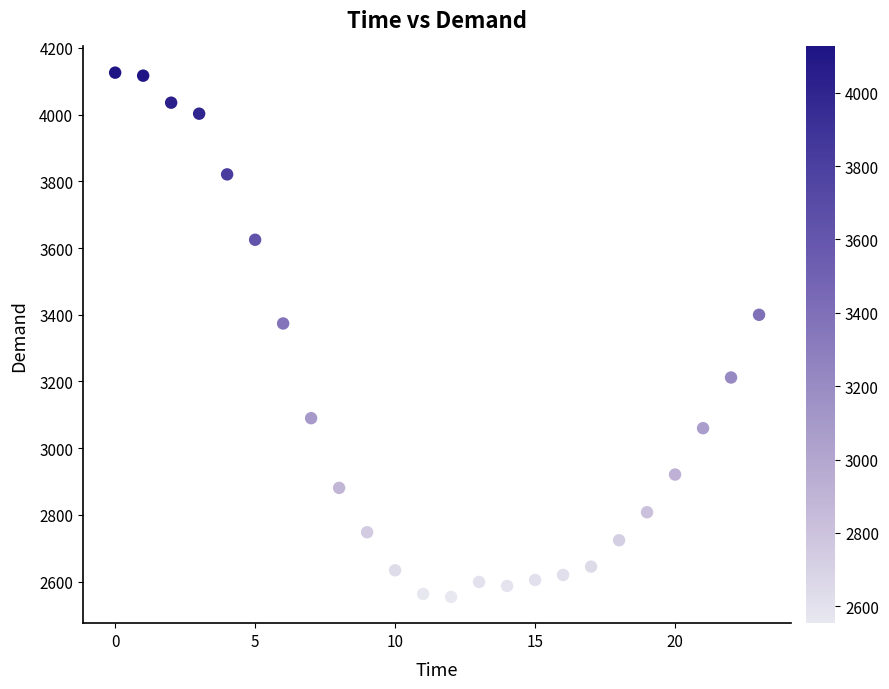

What is the range of Y values (max minus min)?

1572